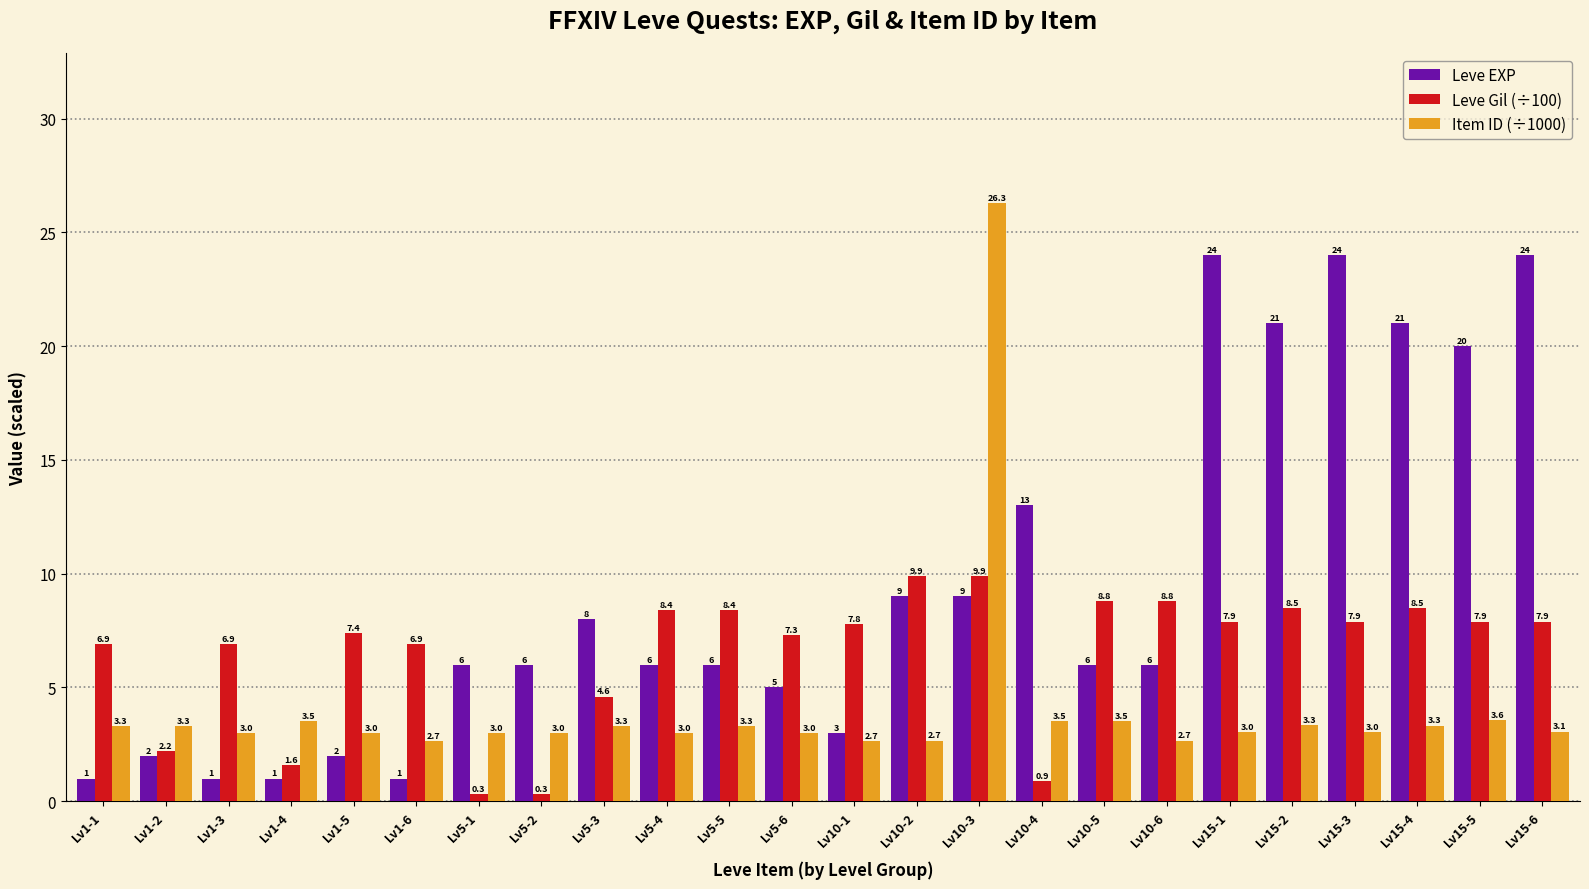

What position from the right is Lv15-4?

3